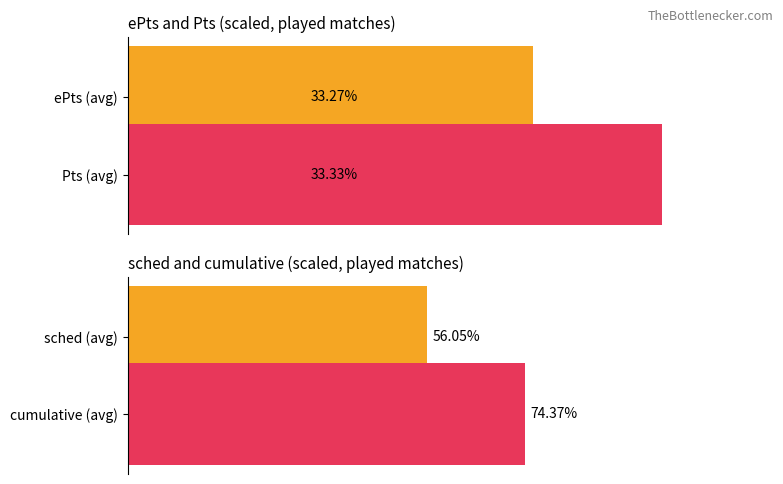

Are the bars horizontal?

Yes